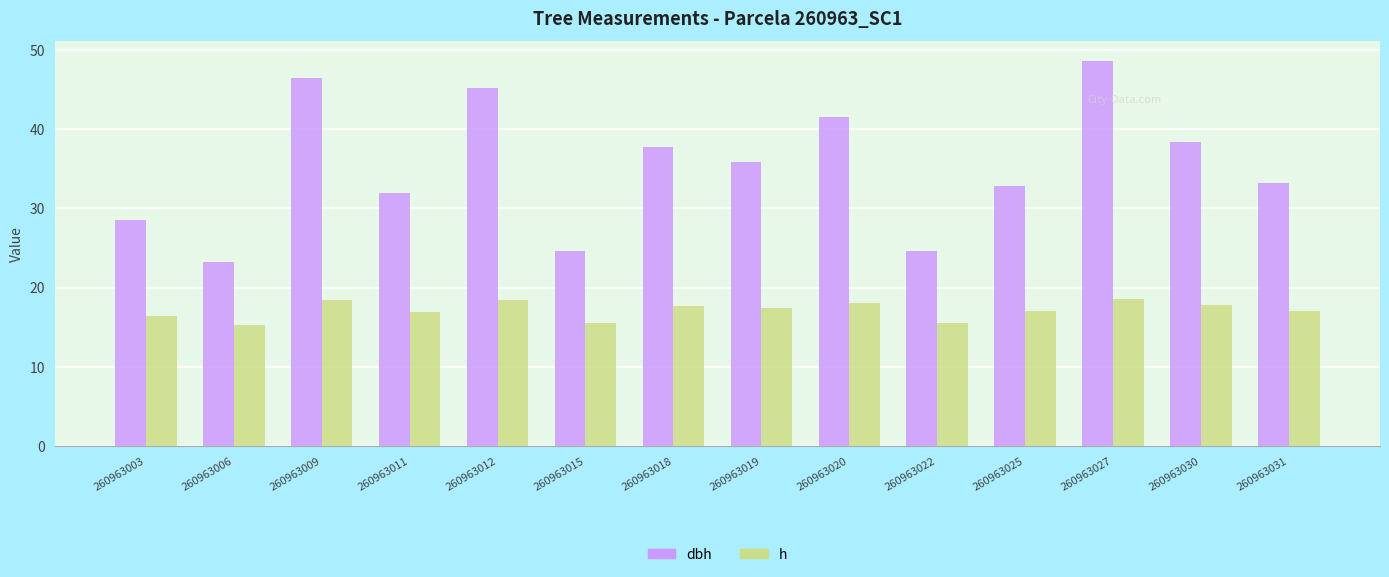

The value of dbh at 260963019 is 13.2. True or false?

False